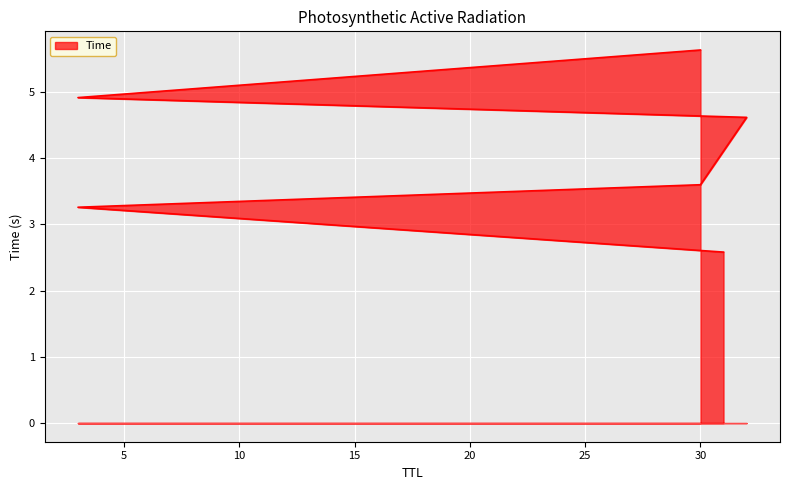

List the labels in order of value, smallest first.

31, 3, 30, 32, 3, 30